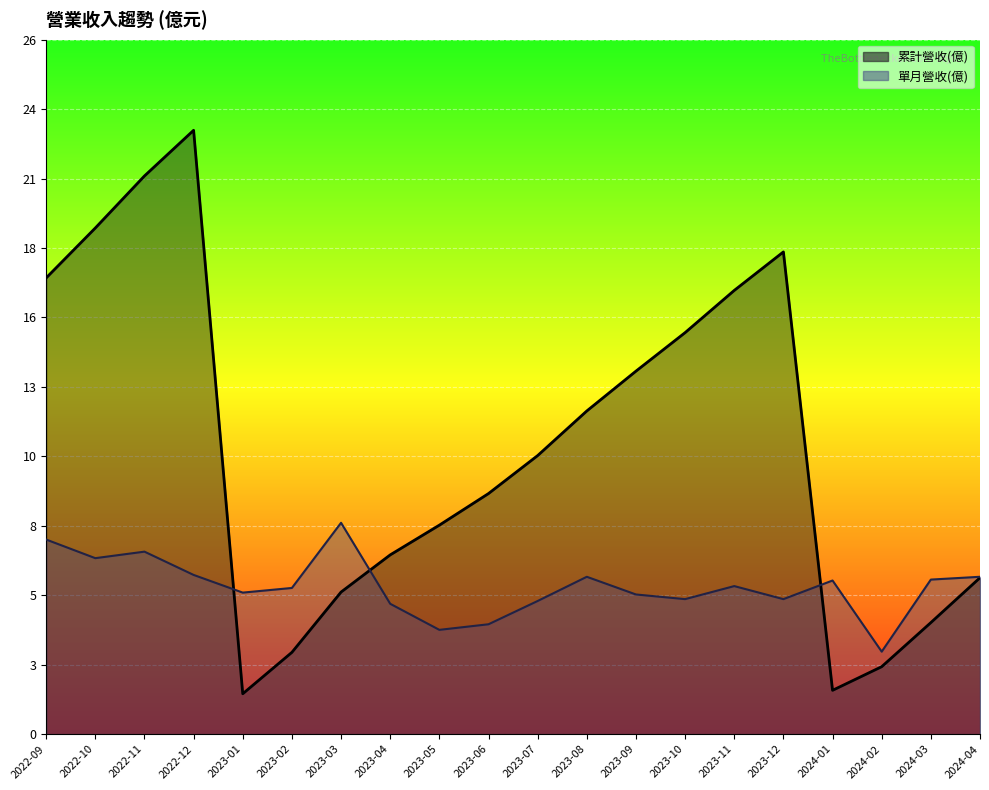

What is the average value of the 累計營收(億) series?

10.7